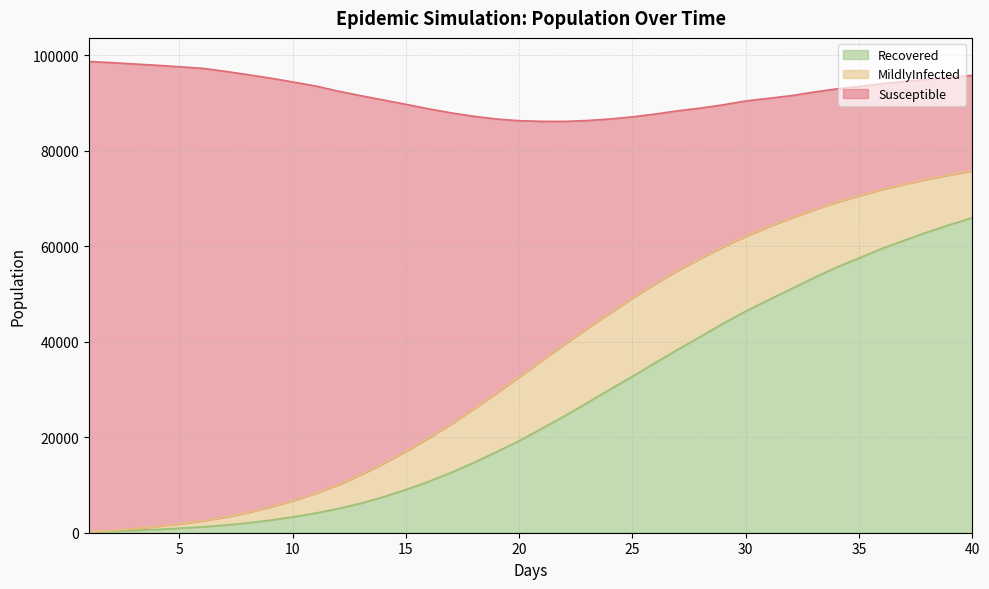

What is the maximum value for Recovered?

65974